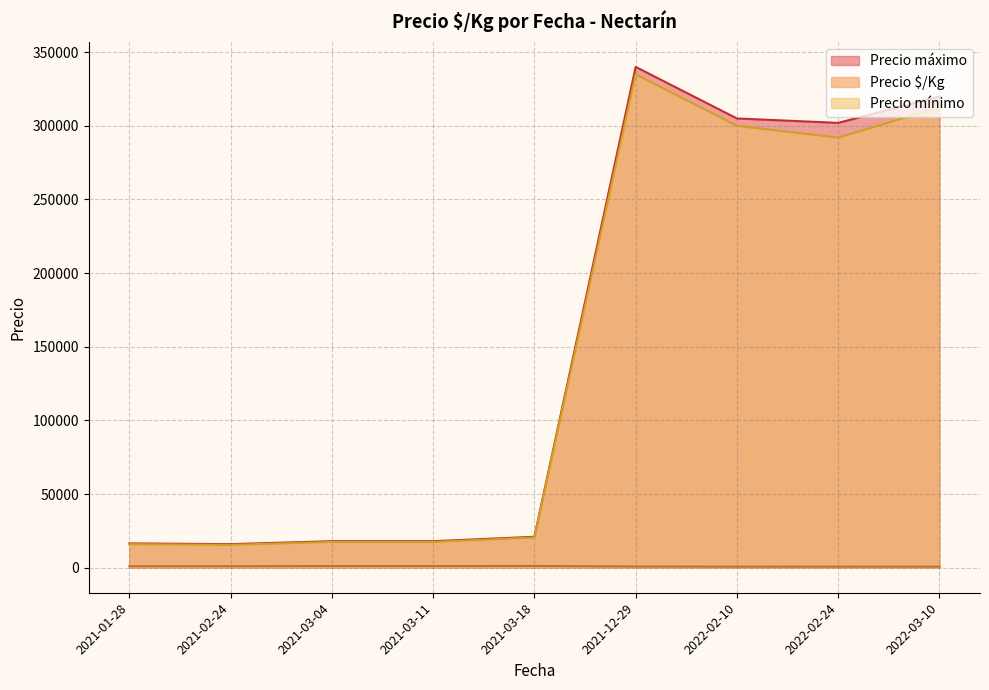

At 2021-02-24, list the series in order from largest to smallest.

Precio máximo, Precio mínimo, Precio $/Kg